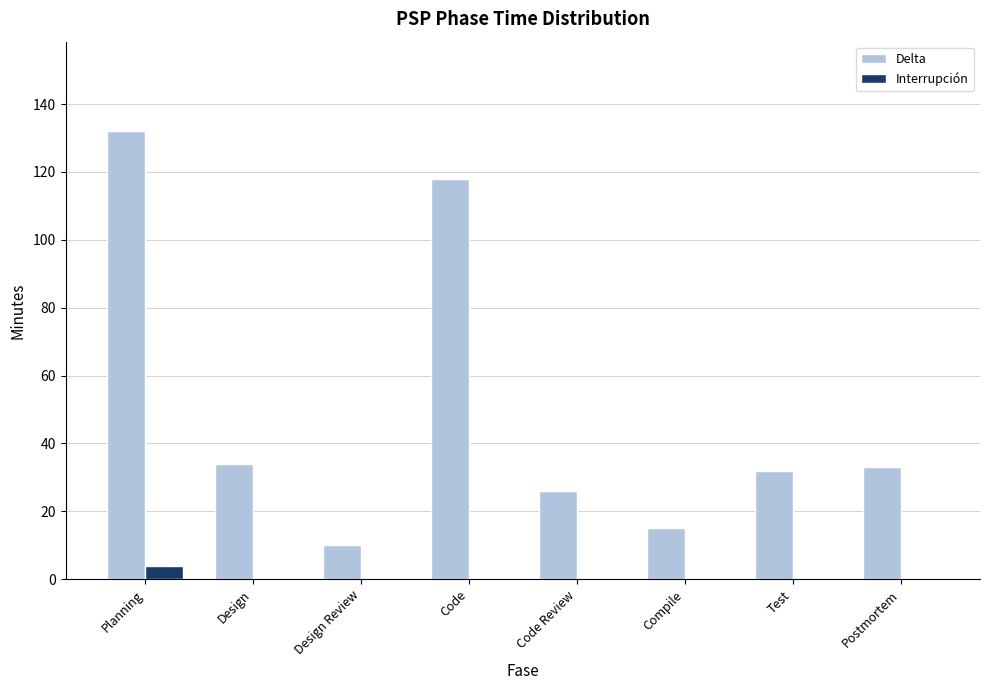

Which series changed the most between Planning and Code Review?

Delta